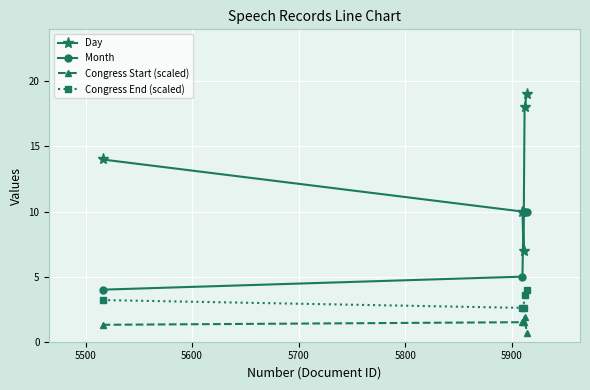

Which series has the largest range (max minus min)?

Day